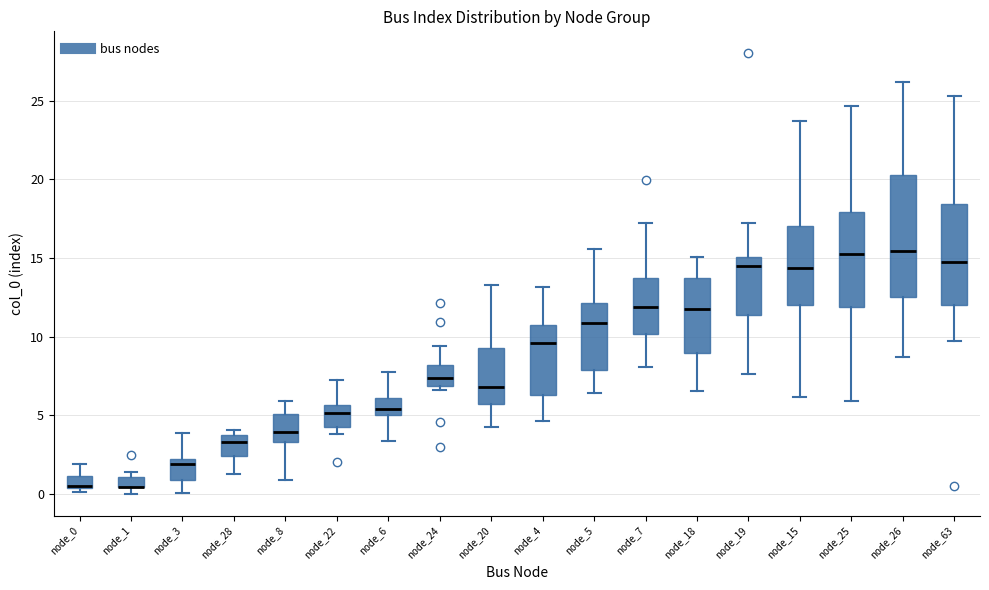

Where is the upper edge of the box for node_24 on the y-axis? The values are not printed on the chart, so give them approximately, as read against the axis.

8.0